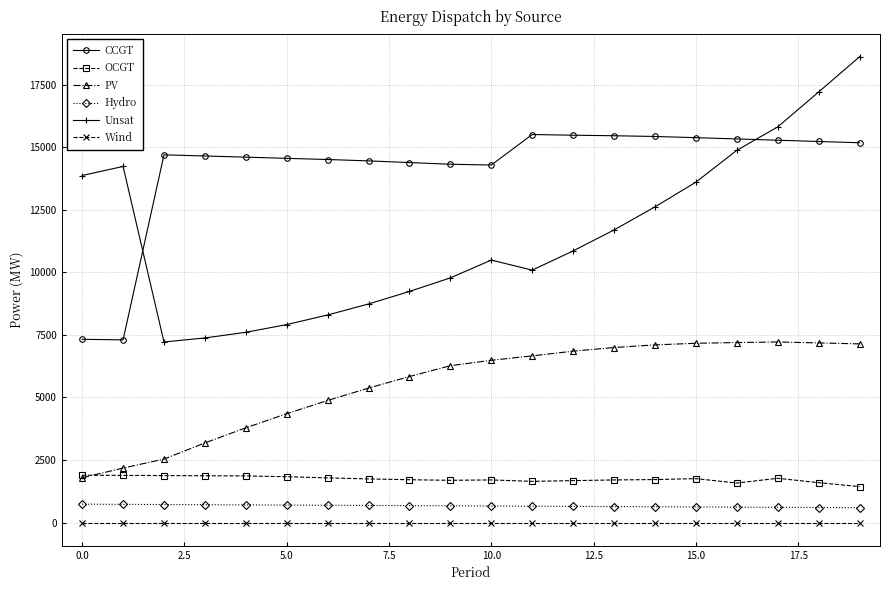

True or false: PV and Hydro cross at least once.

False